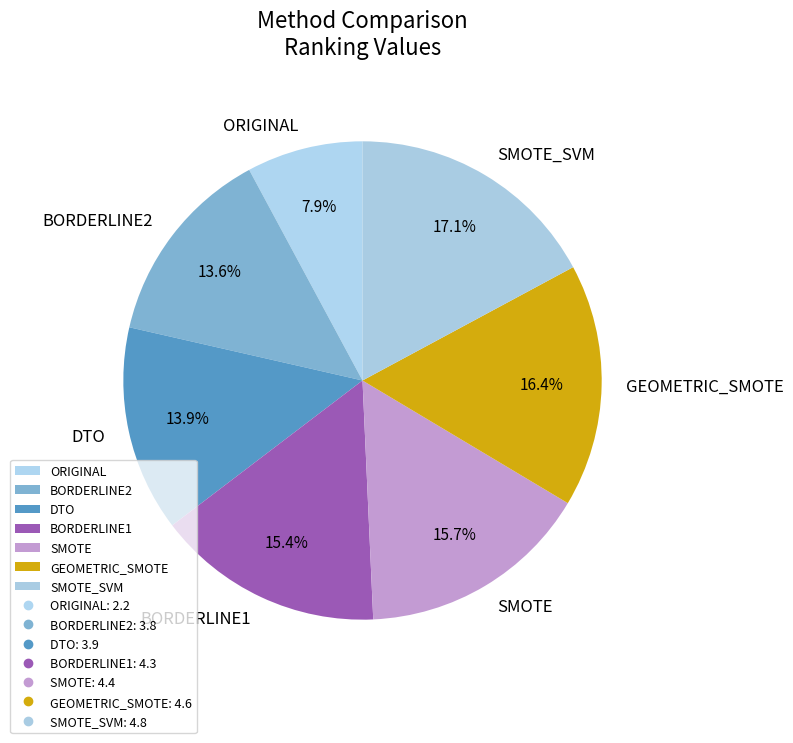

What percentage is the BORDERLINE2 slice, to the nearest percent?

14%